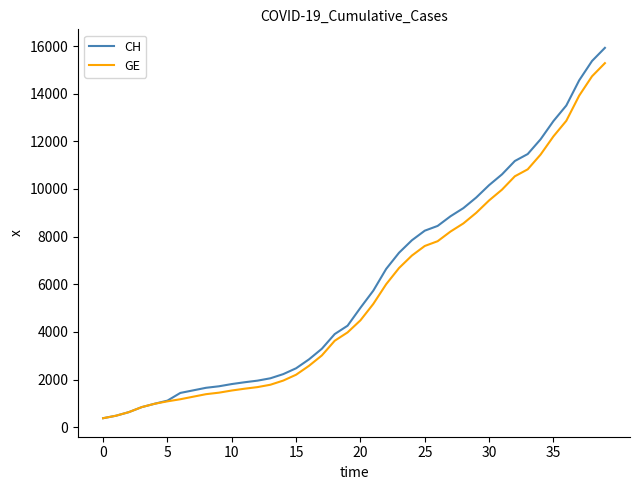

Which series has the widest spread of values?

CH